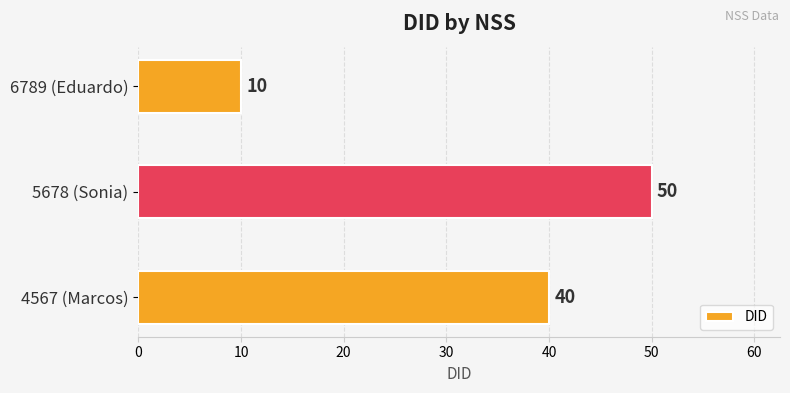

Reading top to bottom, transcribe all the data shown in this chart.

6789 (Eduardo)=10	5678 (Sonia)=50	4567 (Marcos)=40